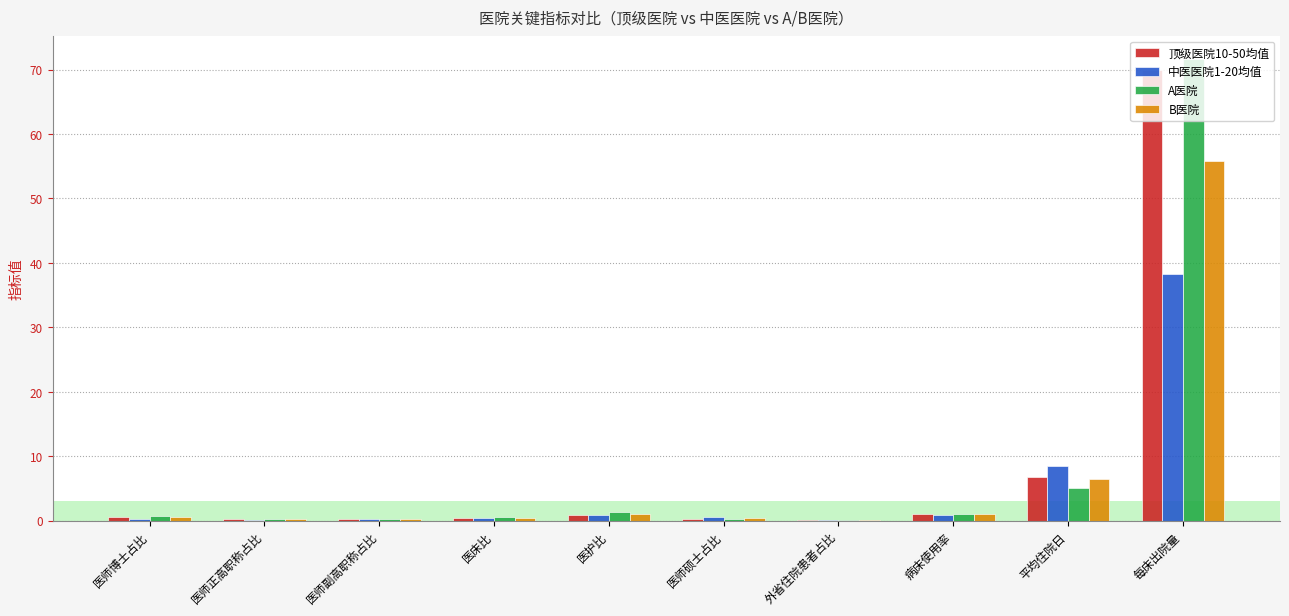

At which label is A医院 closest to 35?

平均住院日